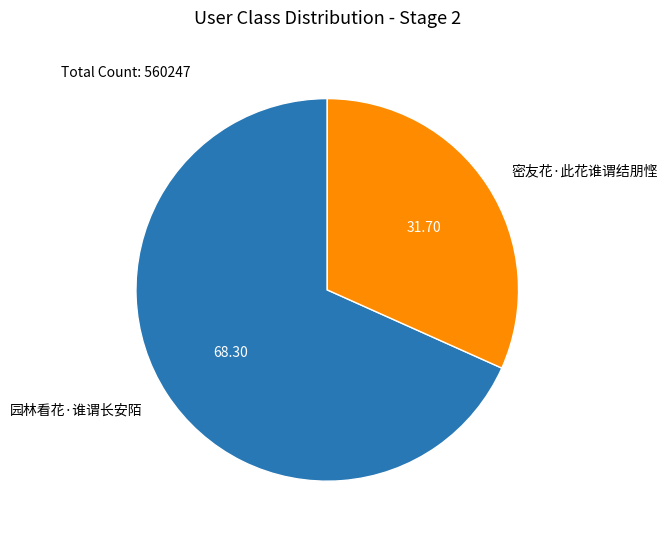

Is there any slice that represents more than half of the pie?

Yes